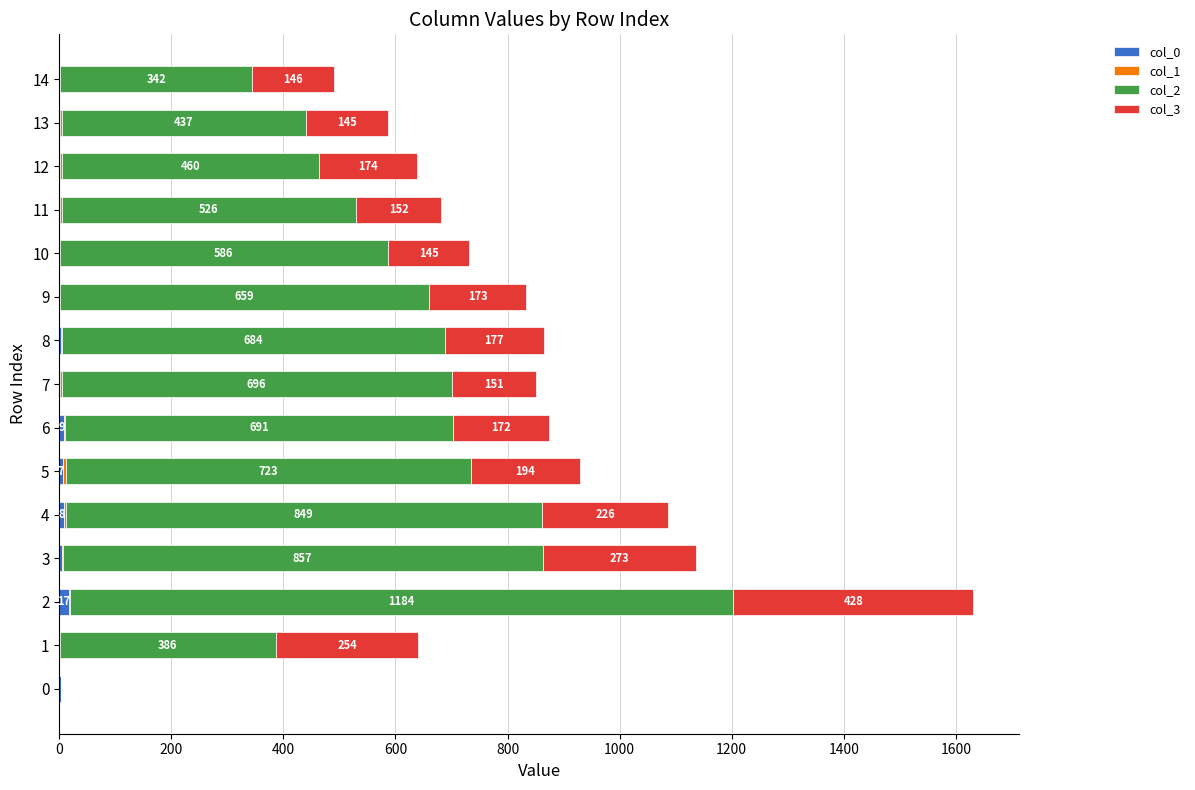

What is the total value across all series at 1?

641